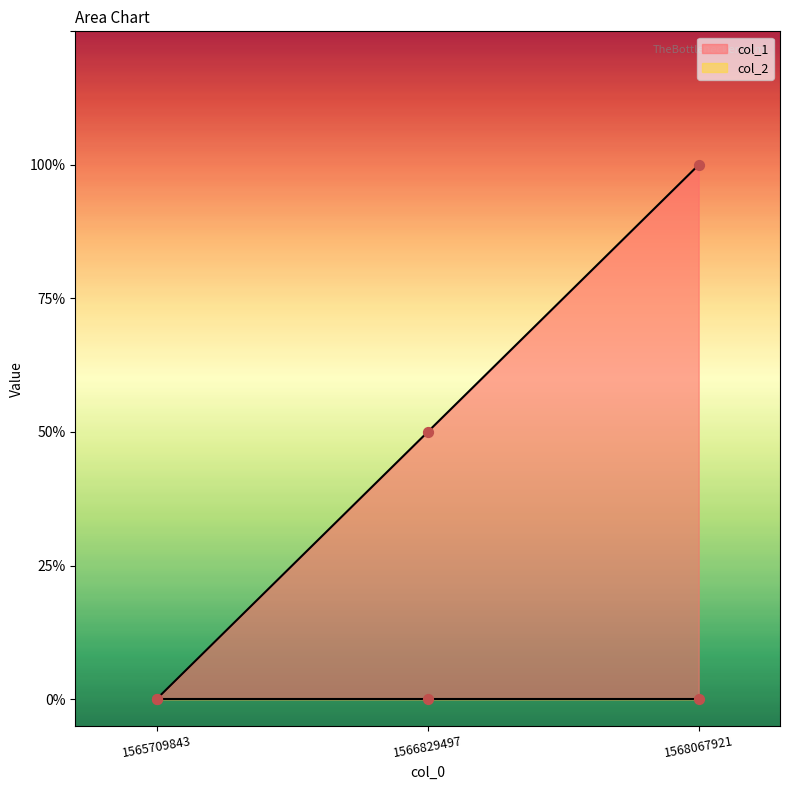

Between 1568067921 and 1566829497, which is larger?

1568067921